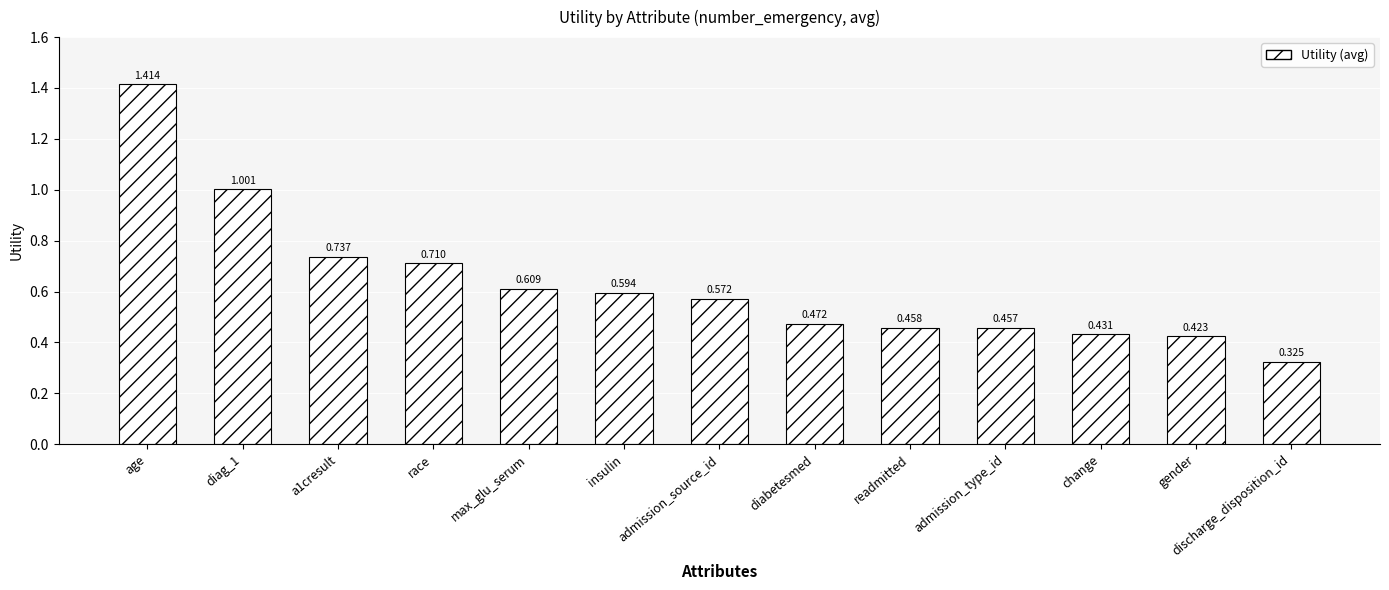

Which category has the lowest value across all series?

discharge_disposition_id